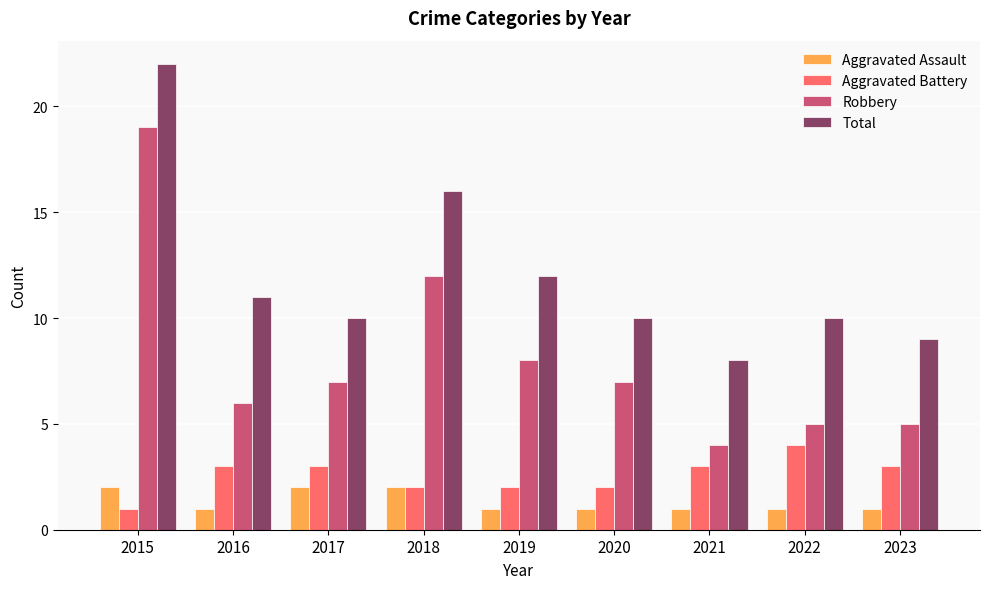

At which category is the sum across all series the highest?

2015